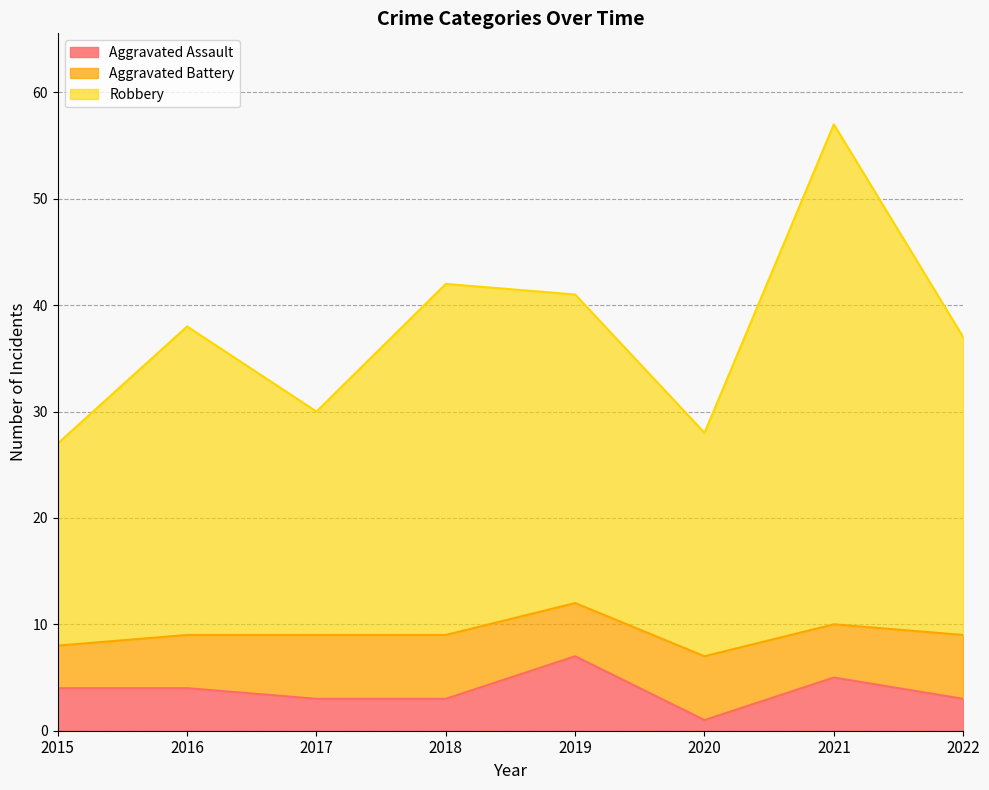

At which label does Aggravated Assault reach its peak?

2019